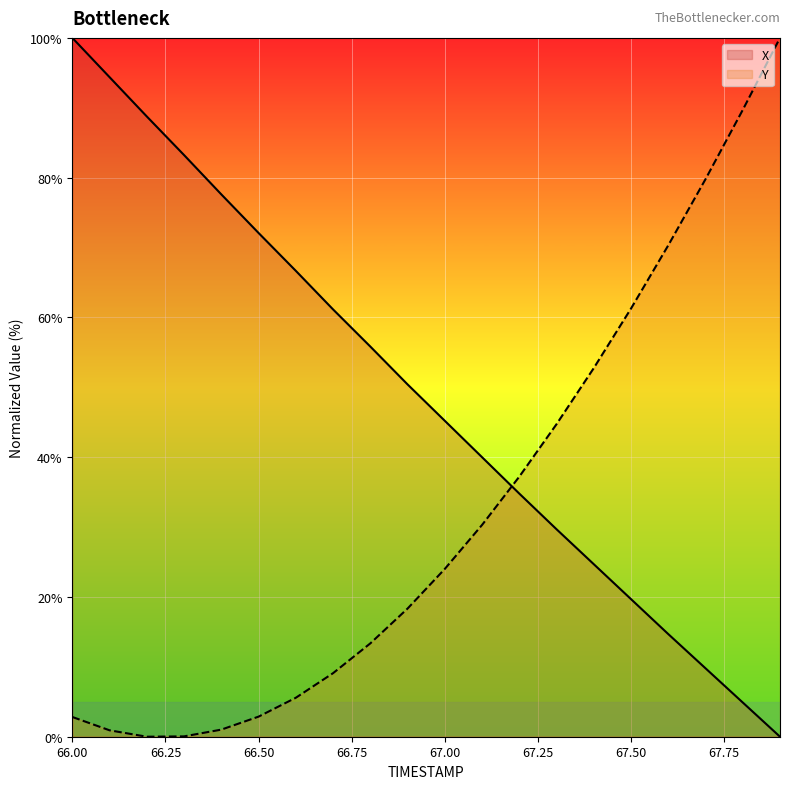

Where is Y nearest to the value 50?

67.4